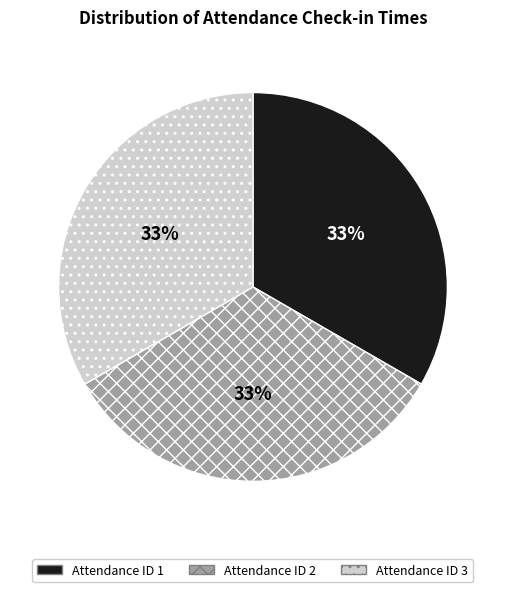

Count the number of slices in the pie.

3